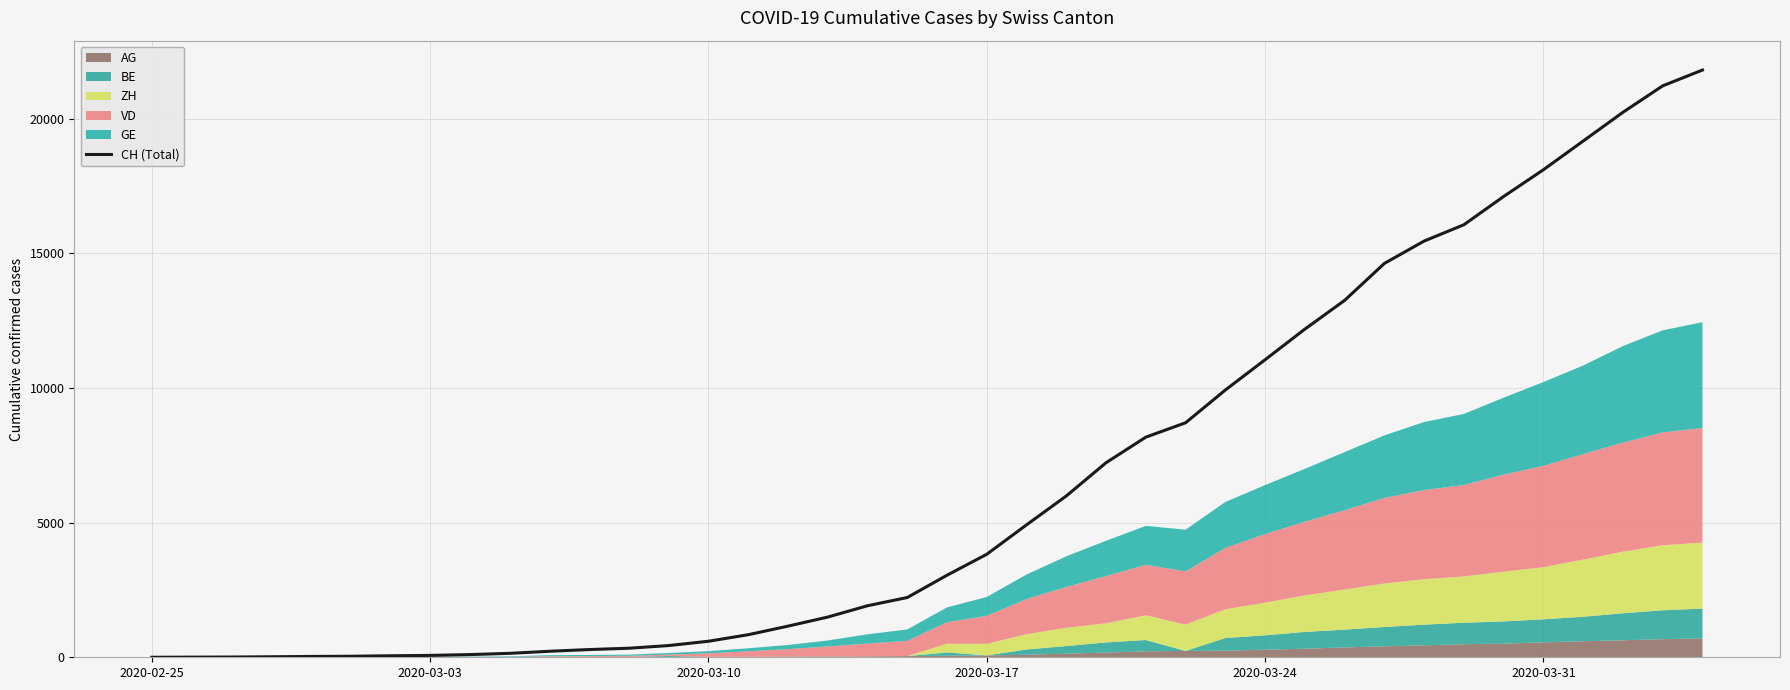

What is the maximum value for CH (Total)?

21804